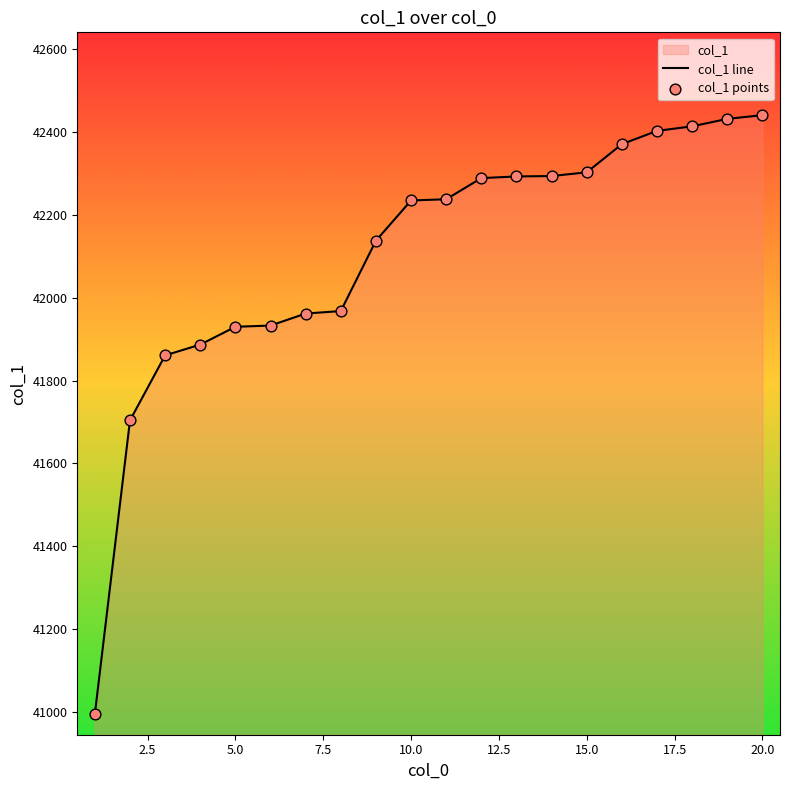

Which series has the widest spread of Y values?

col_1 line